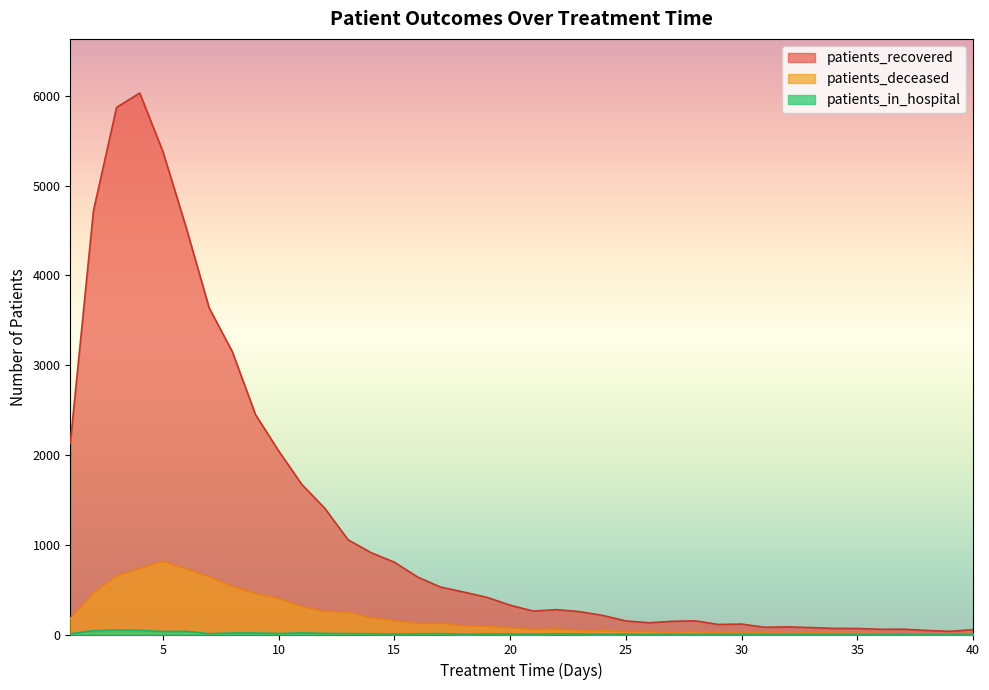

True or false: patients_in_hospital and patients_recovered cross at least once.

False